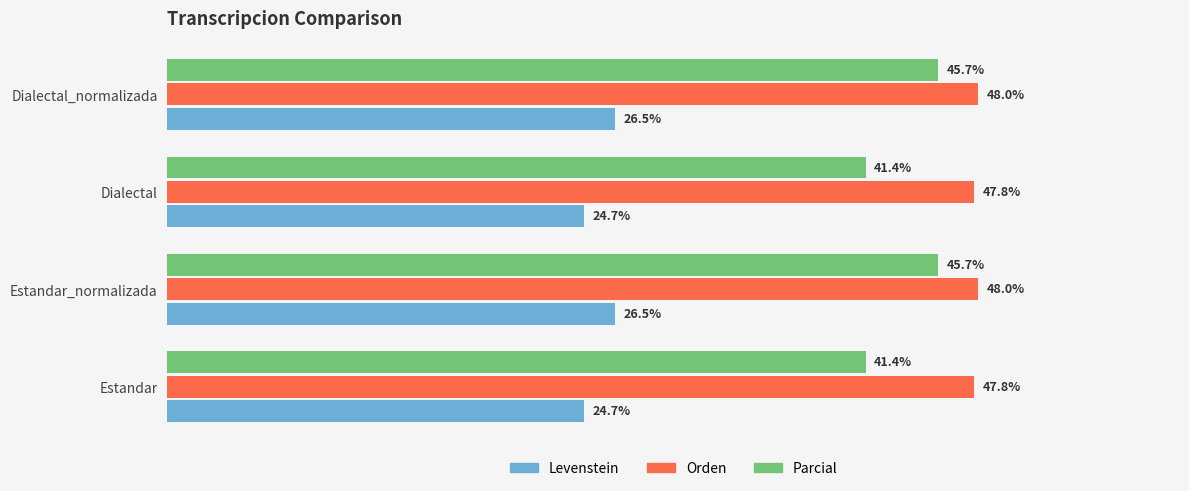

Rank the series by their maximum value, from highest to lowest.

Orden, Parcial, Levenstein